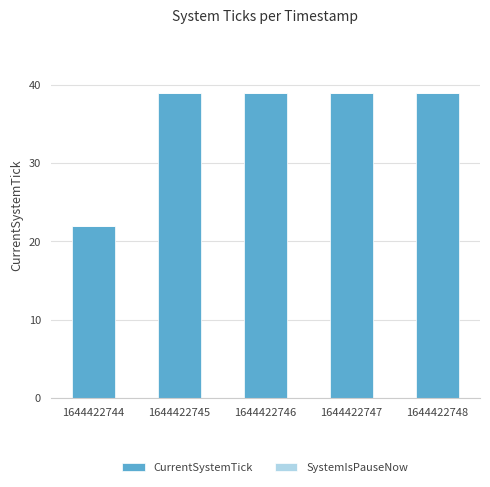

How many distinct data groups are displayed?

1